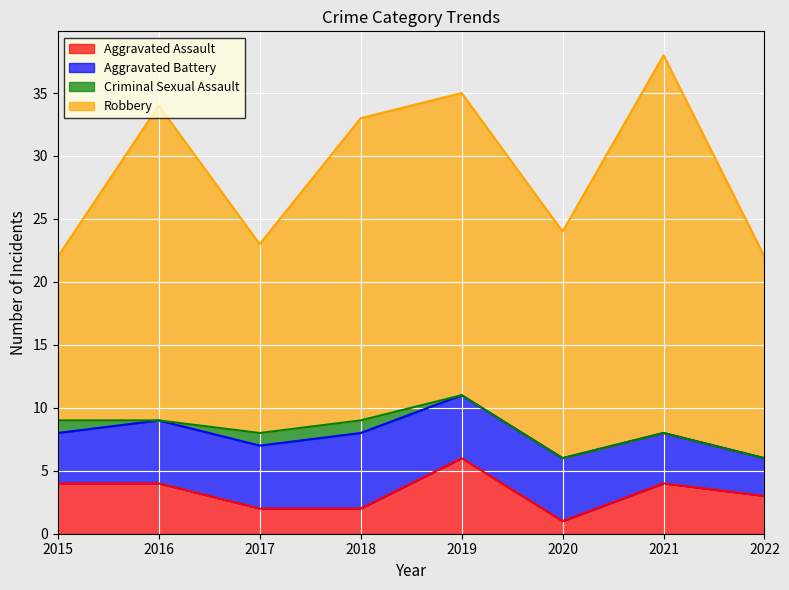

What is the approximate value of Aggravated Battery at 2015?

4